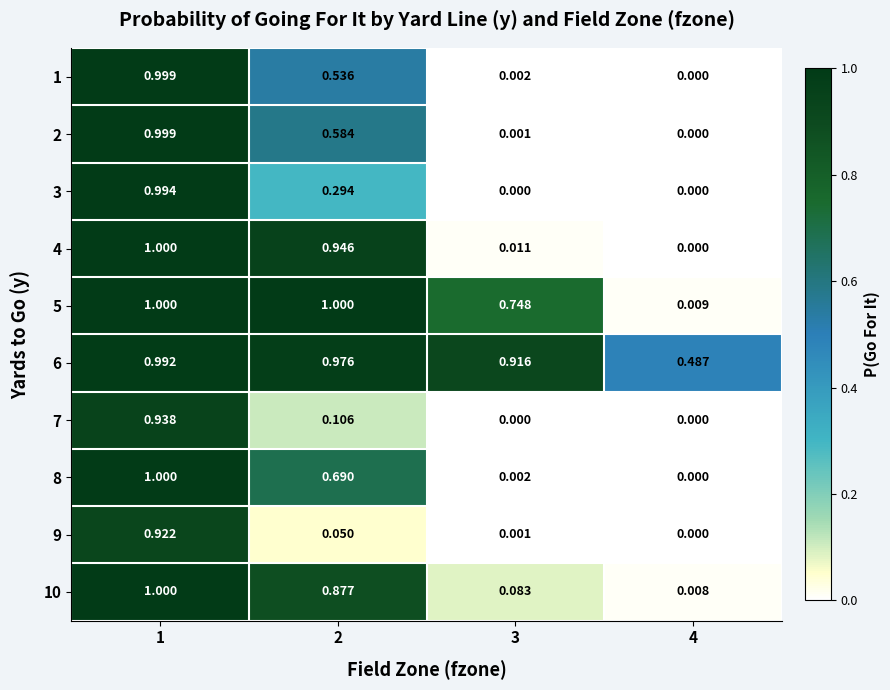

Is the value of 7 at 4 greater than the value of 5 at 2?

No